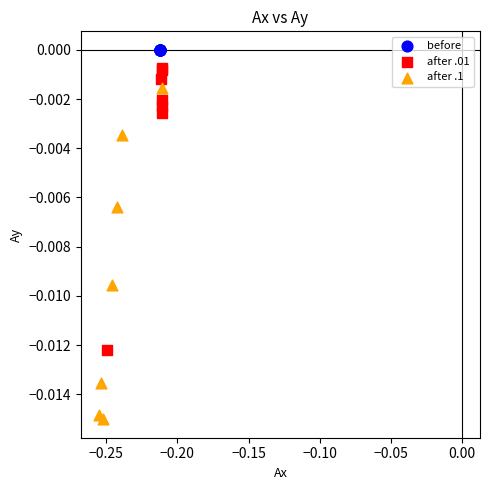

Which series reaches the maximum Y coordinate?

before